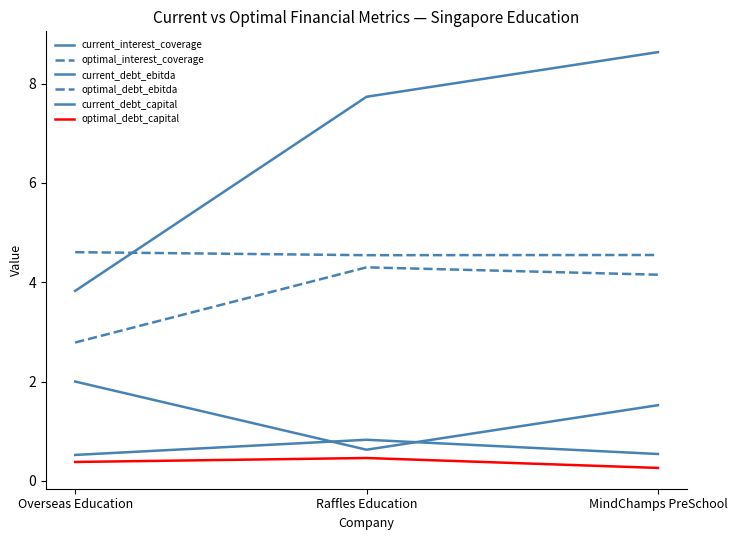

How many categories are shown in the chart?

3